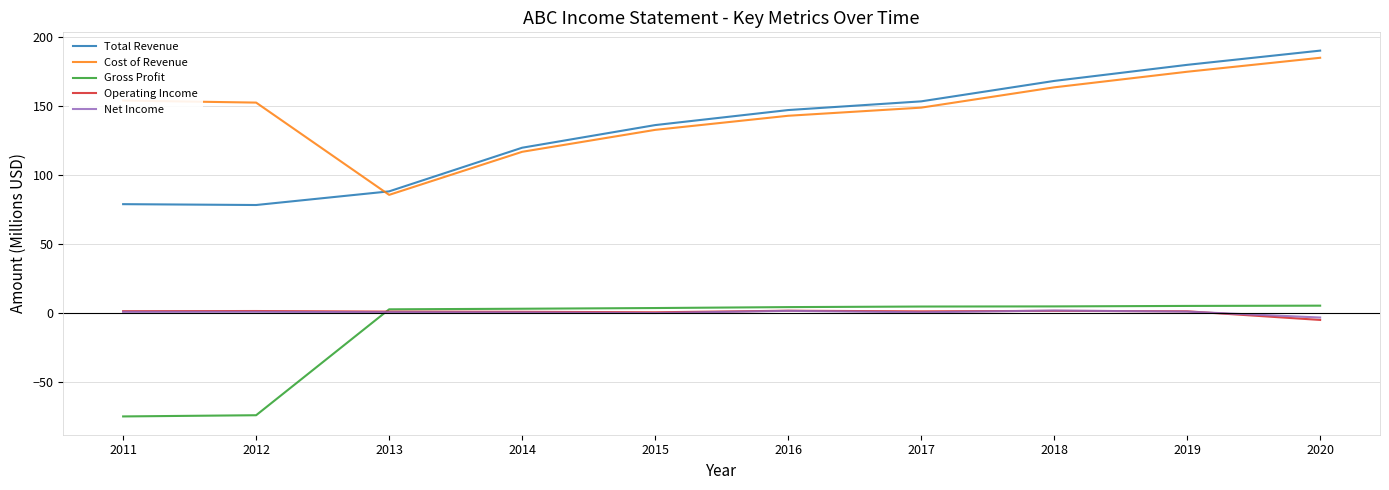

How many lines are shown in the chart?

5